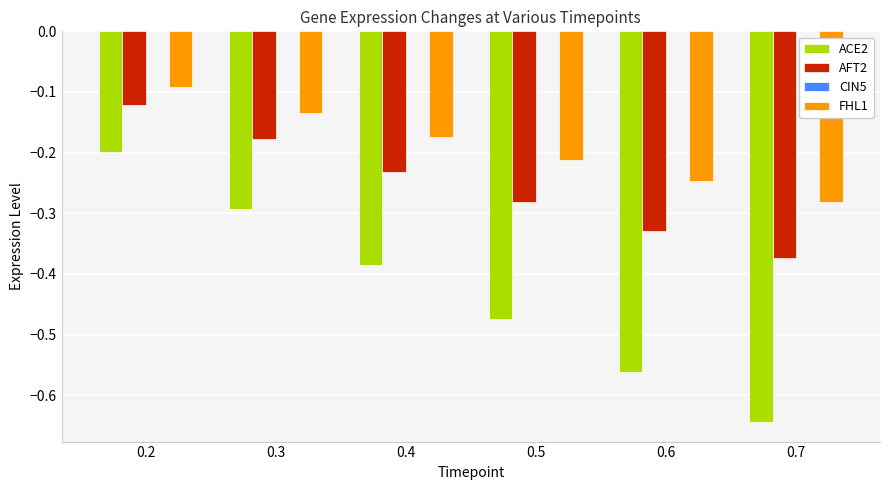

Is it true that ACE2 equals -0.2 at 0.2?

True